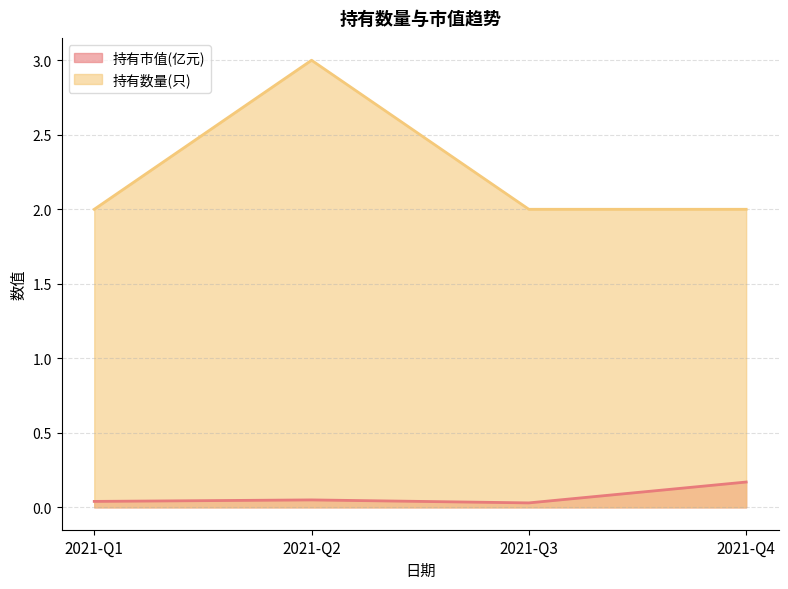

True or false: 持有市值(亿元) has more than 1 interior local peaks.

False